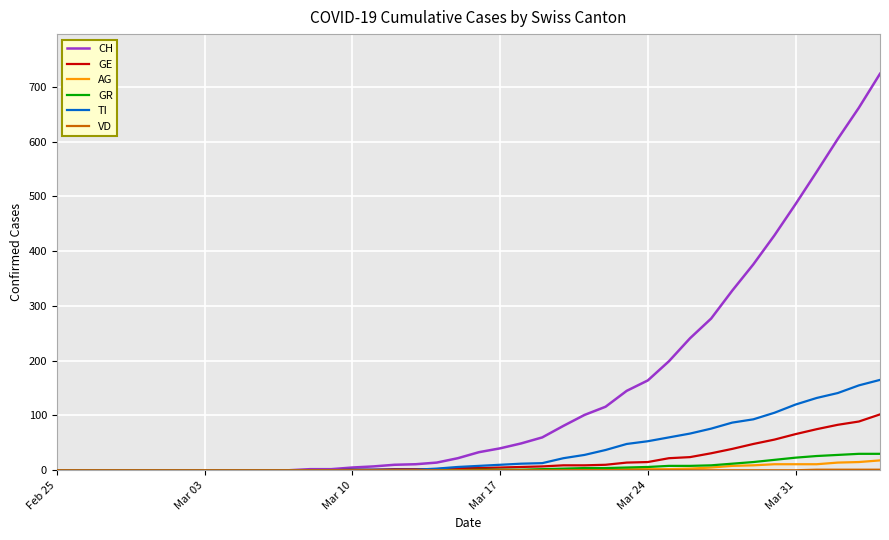

What is the highest value of the GE series?

102